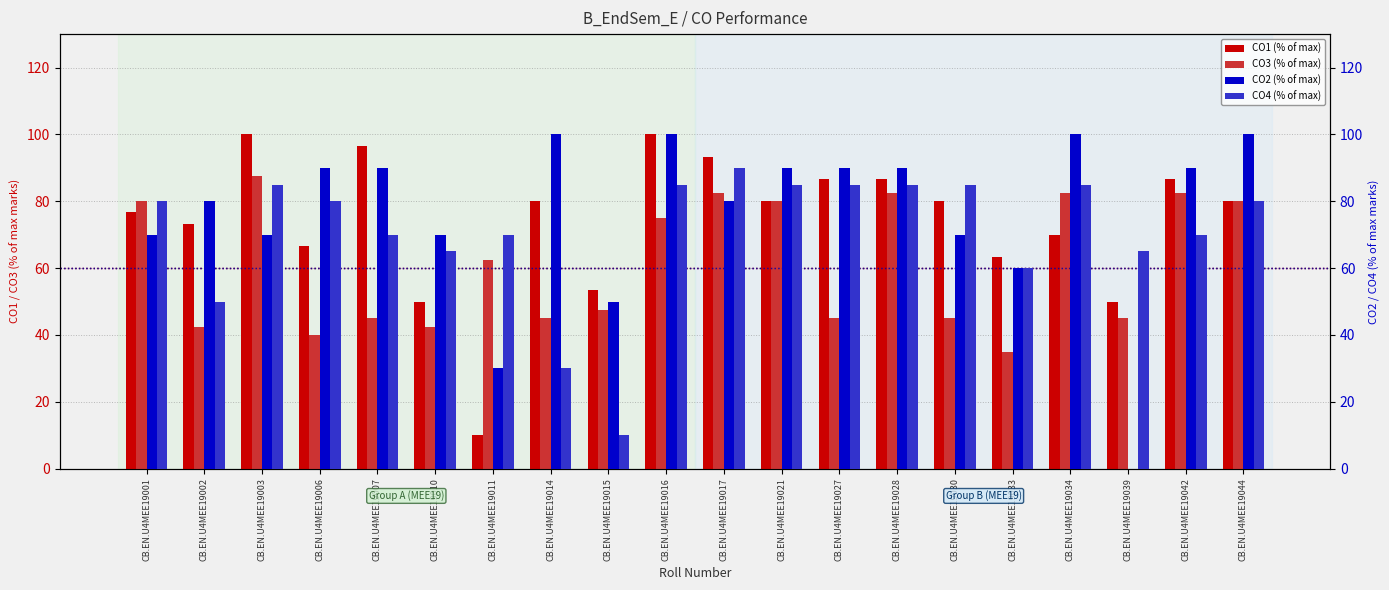

Does the chart contain stacked bars?

No